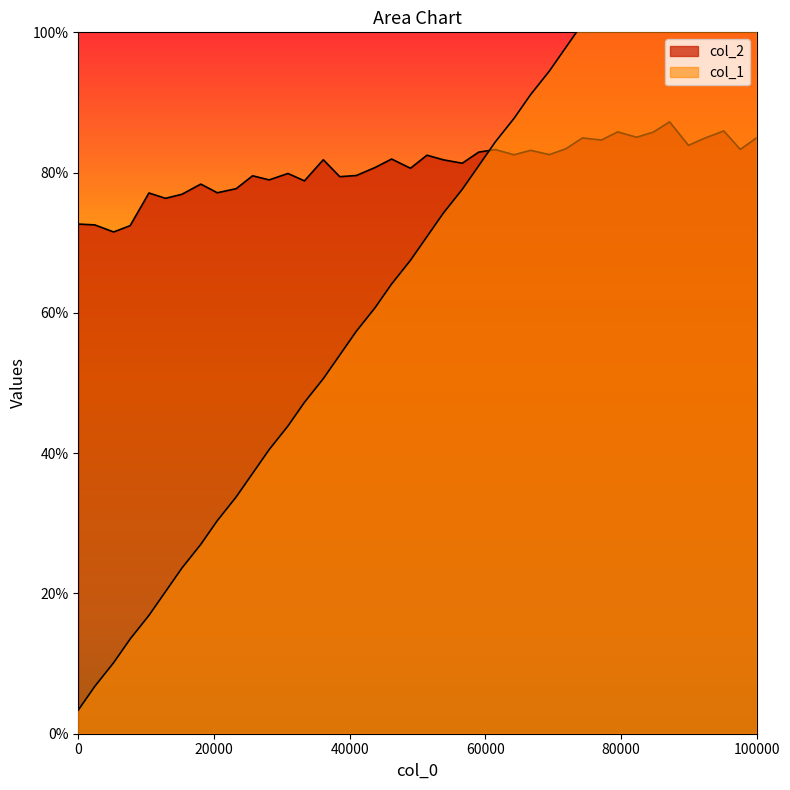

At which category is the sum across all series the highest?

100000